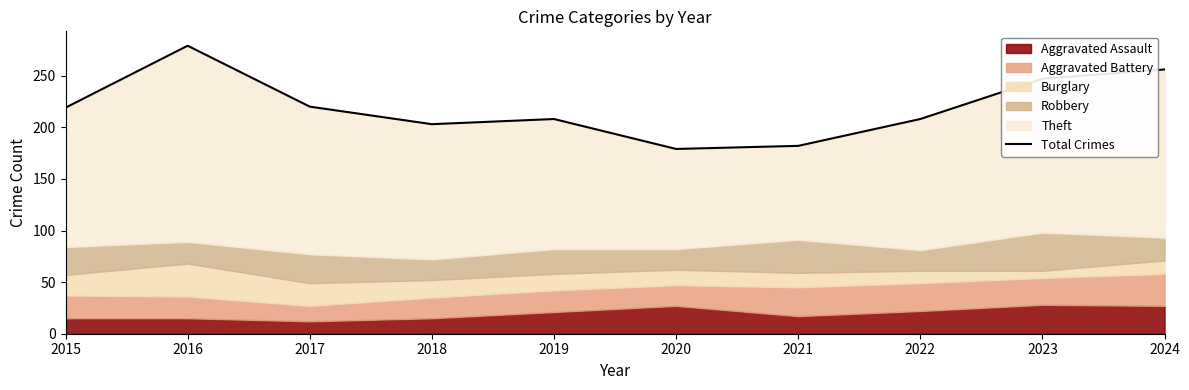

What is the difference between the maximum and minimum values?

100